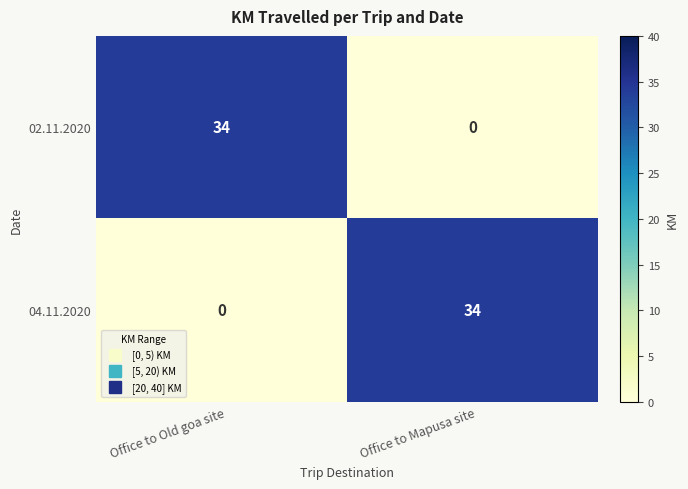

What value does the 02.11.2020 series have at Office to Old goa site, to the nearest 10?

30